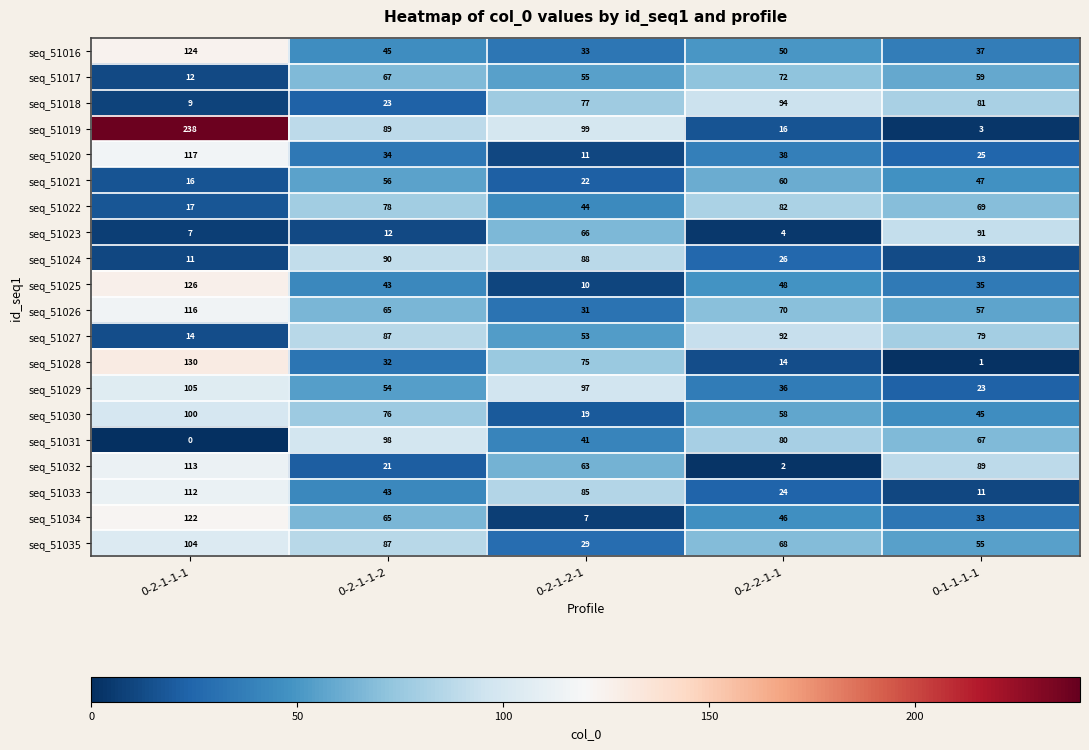

Where is seq_51016 nearest to the value 78?

0-2-2-1-1